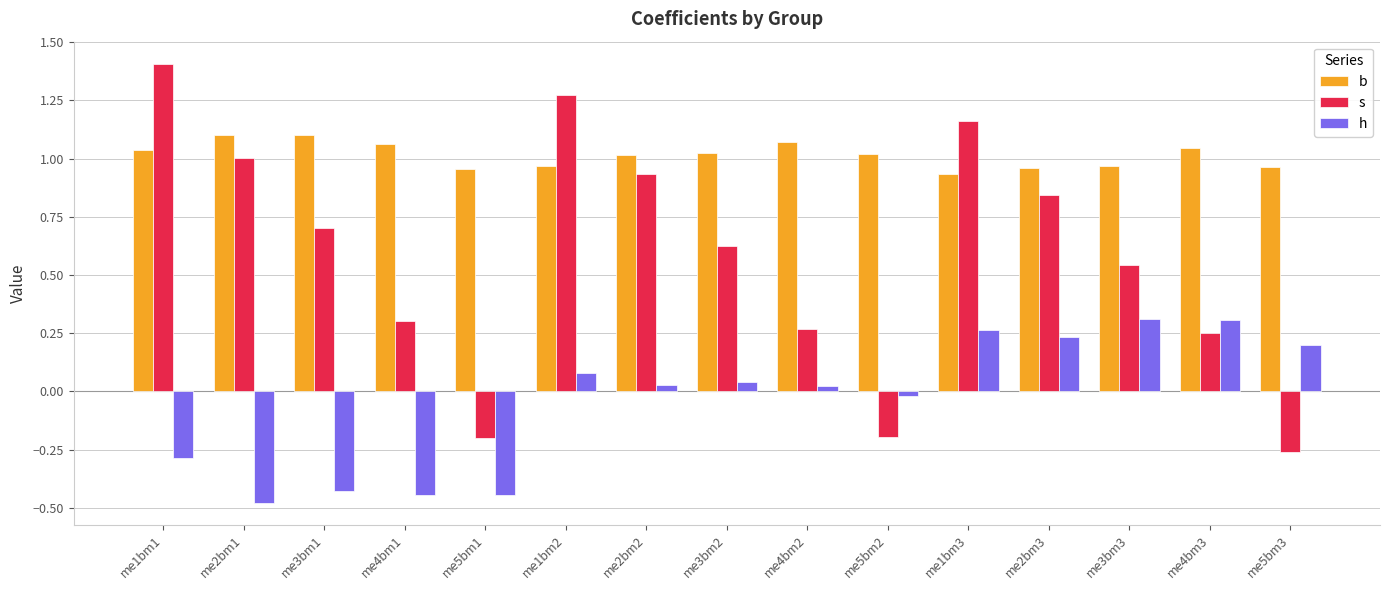

How many data points does each series have?

15